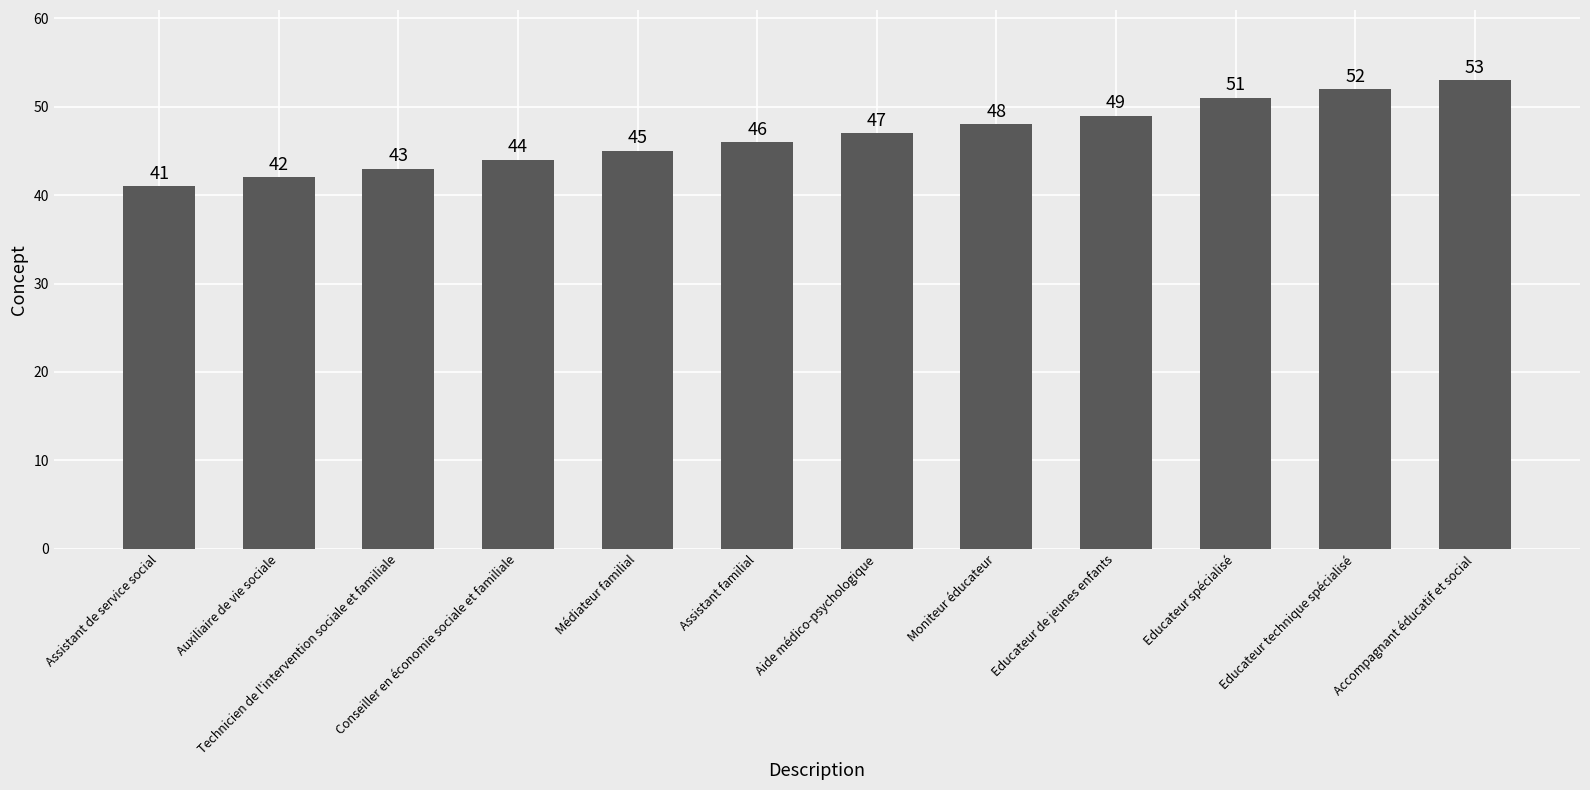

What is the maximum value shown in the chart?

53